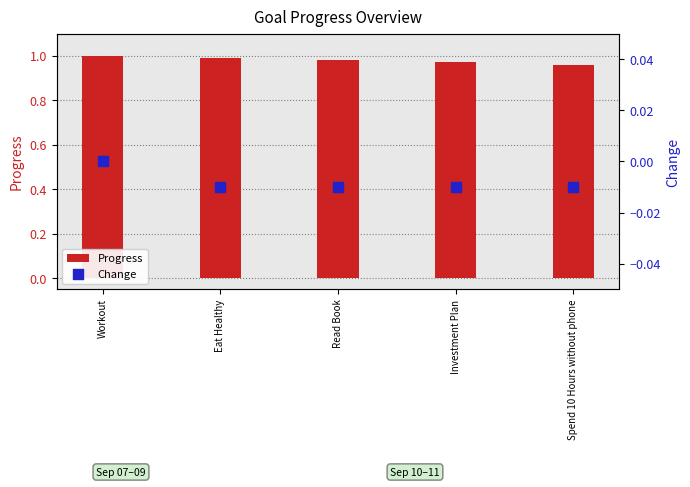

Which series has the largest Y range (max minus min)?

Progress